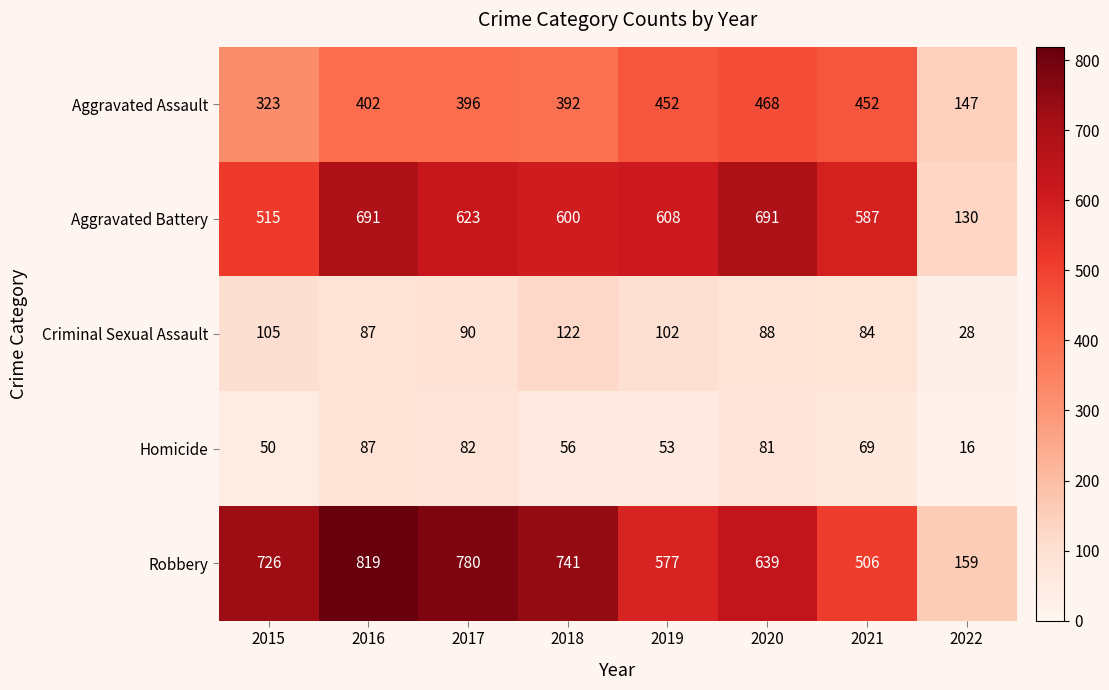

The Homicide series shows 50 at 2015. True or false?

True